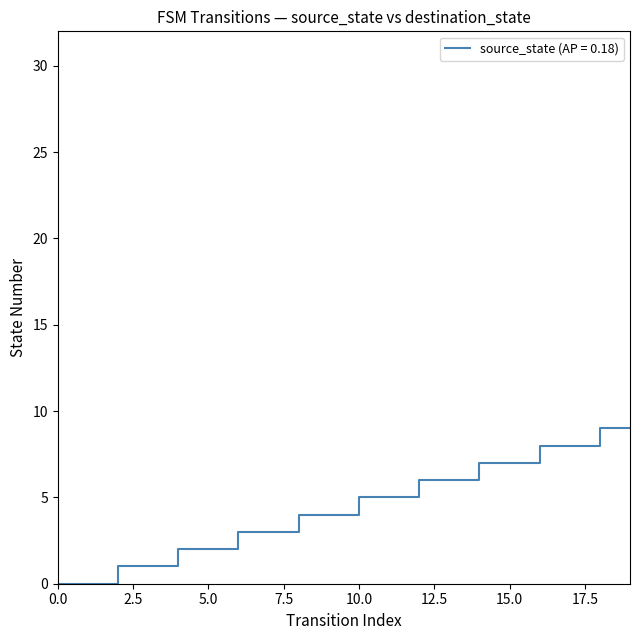

What is the maximum value shown in the chart?

9